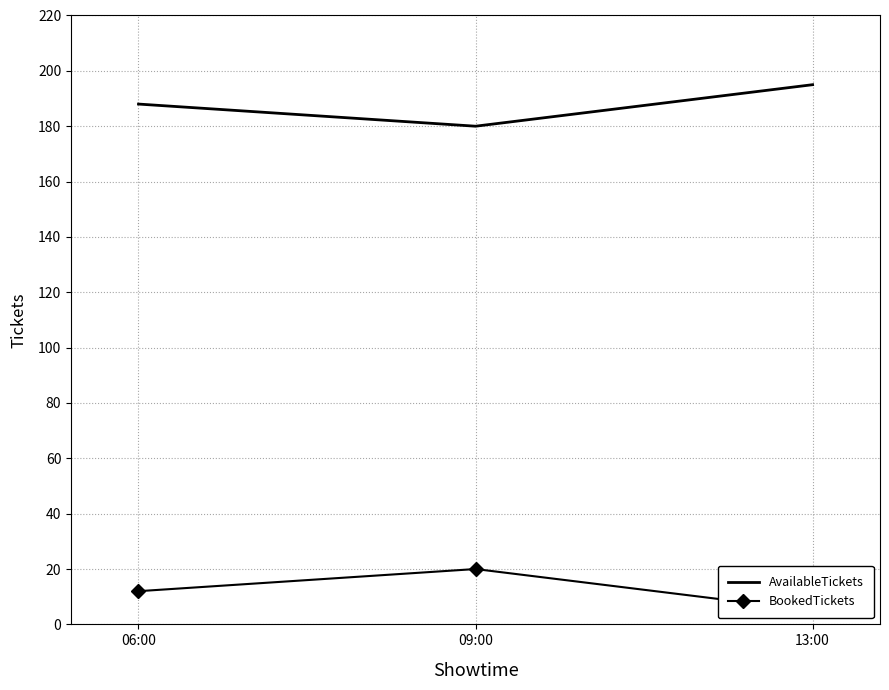

Where is AvailableTickets nearest to the value 187?

06:00